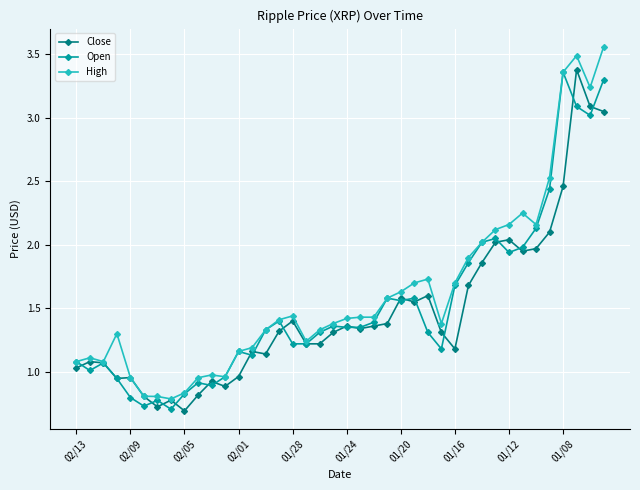

What is the difference between the maximum and second lowest values in the High series?

2.8